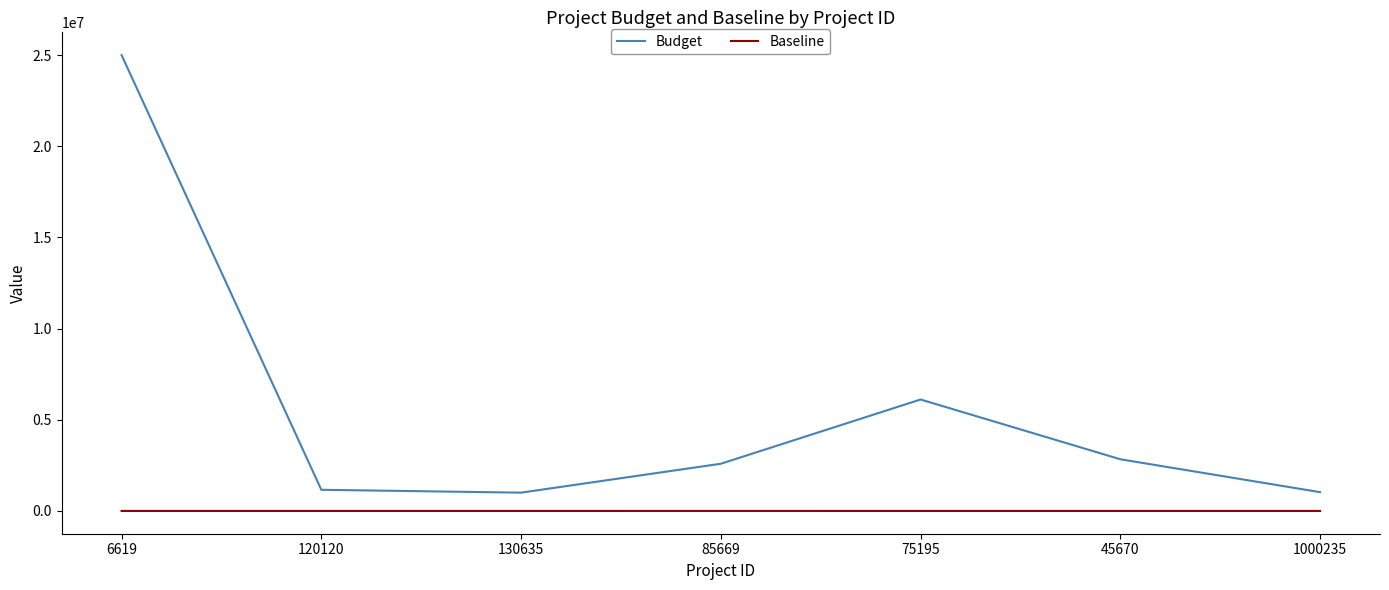

The value of Baseline at 75195 is 0. True or false?

True